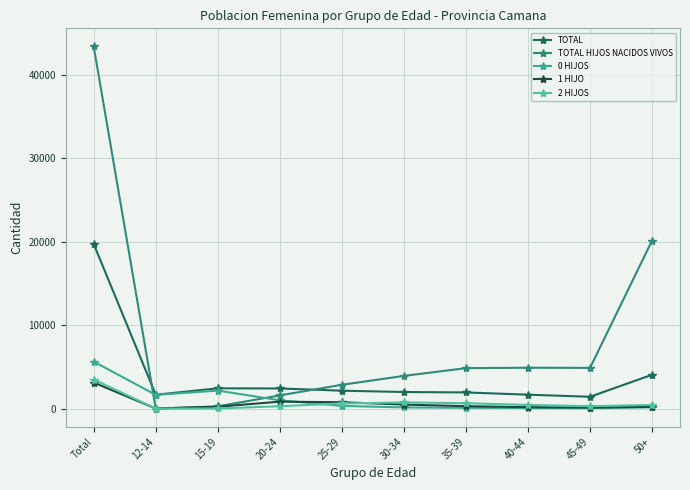

What position from the left is 50+?

10